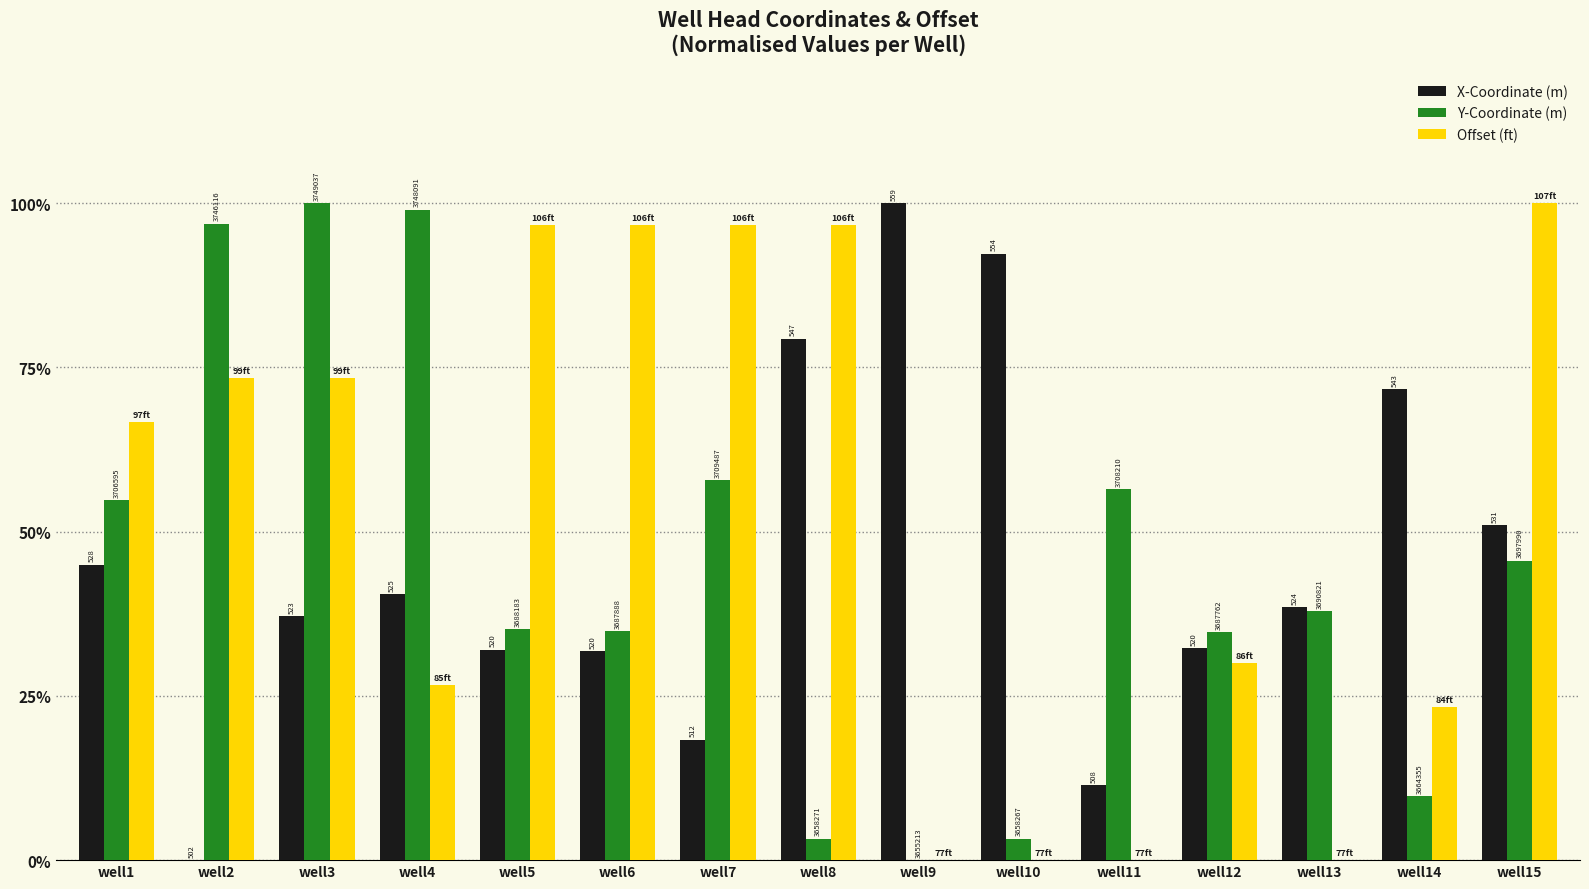

What are all the series names shown in the legend?

X-Coordinate (m), Y-Coordinate (m), Offset (ft)